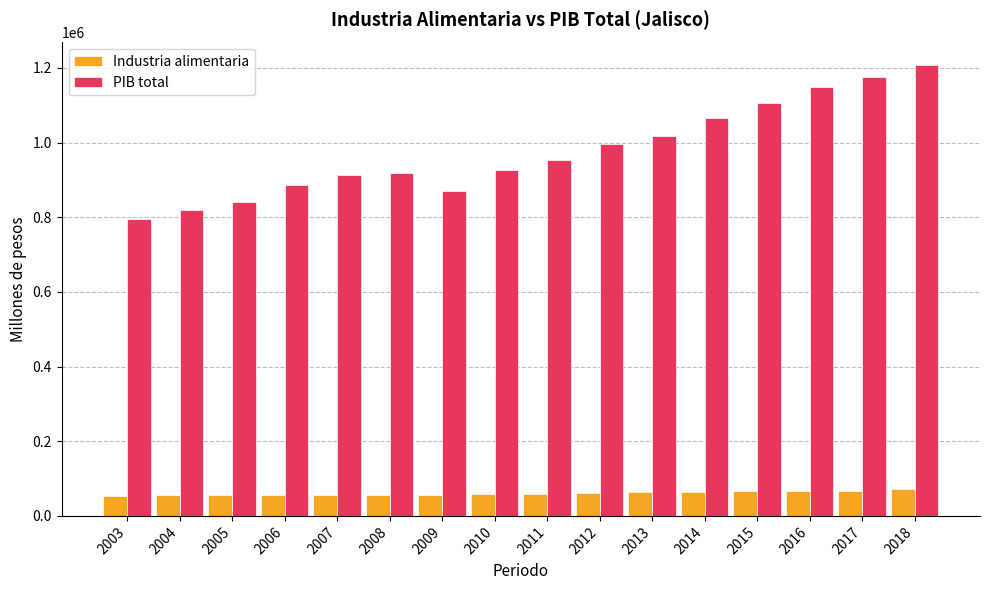

What is the difference between the maximum and second lowest values in the Industria alimentaria series?

16421.5